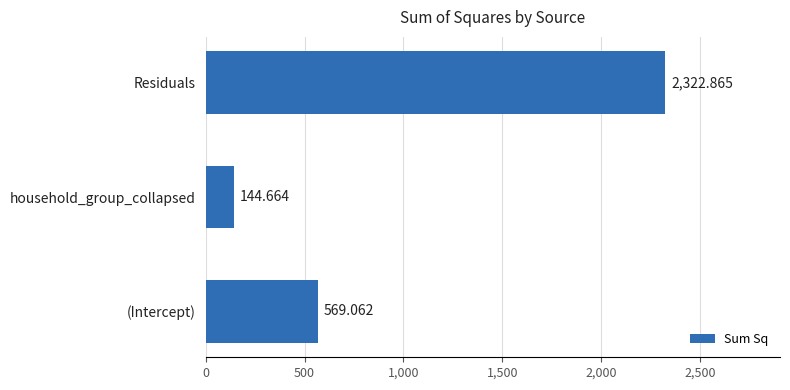

Which label corresponds to the largest value in the chart?

Residuals